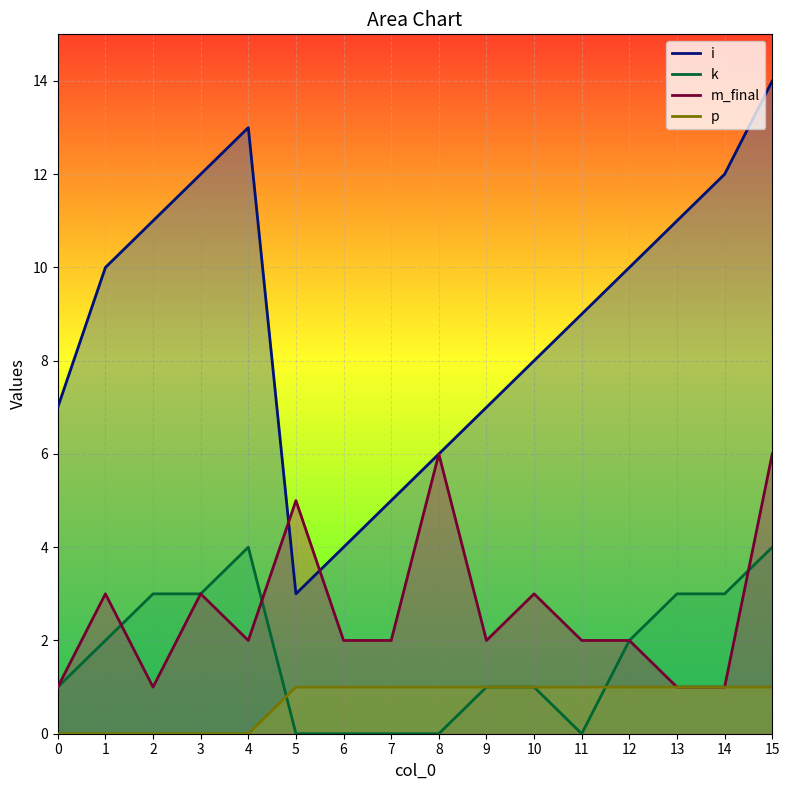

What is the minimum value for m_final?

1